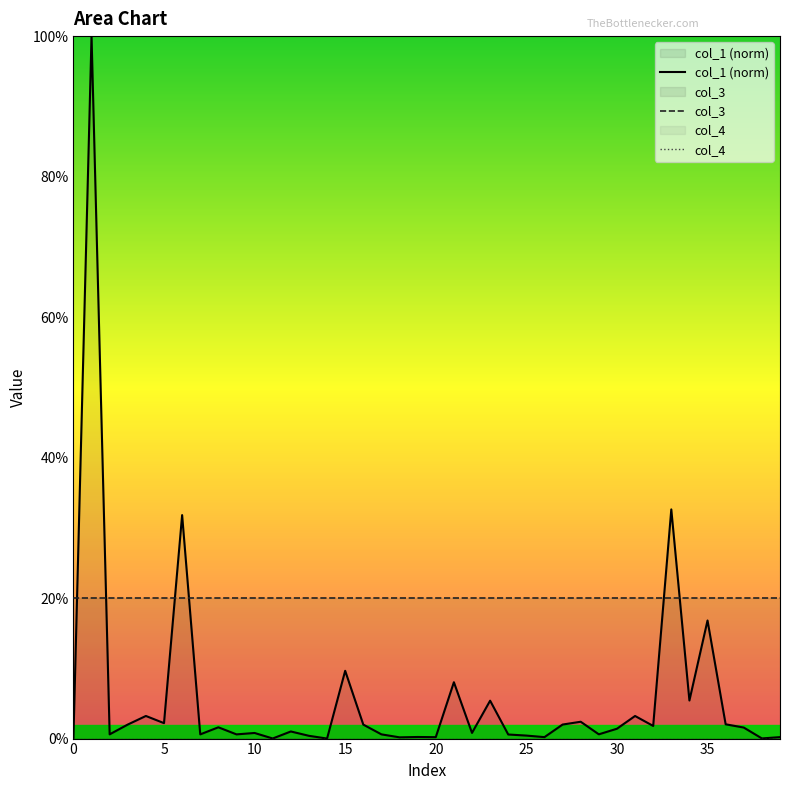

The col_1 (norm) series shows 0.8 at 10. True or false?

True